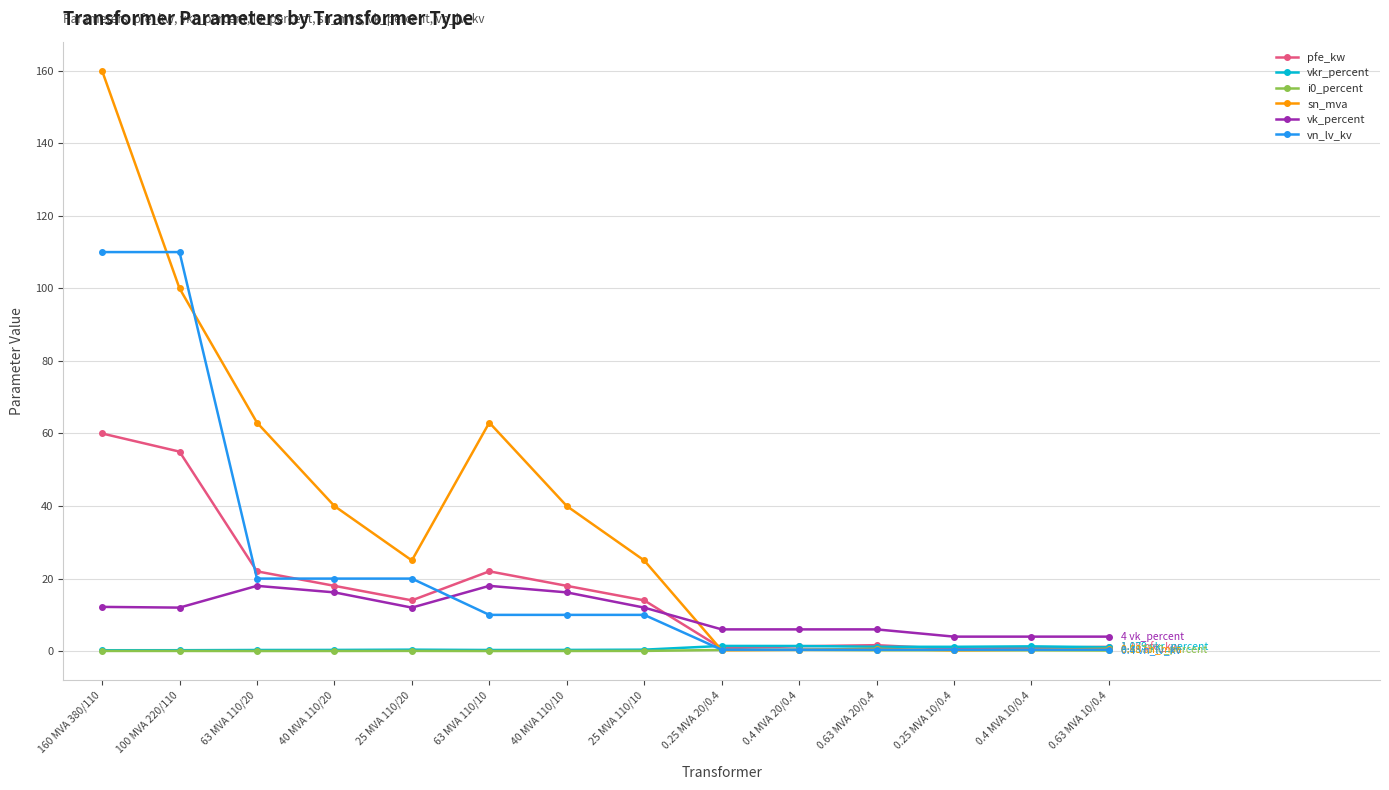

True or false: sn_mva has more than 0 points higher than both neighbors.

True